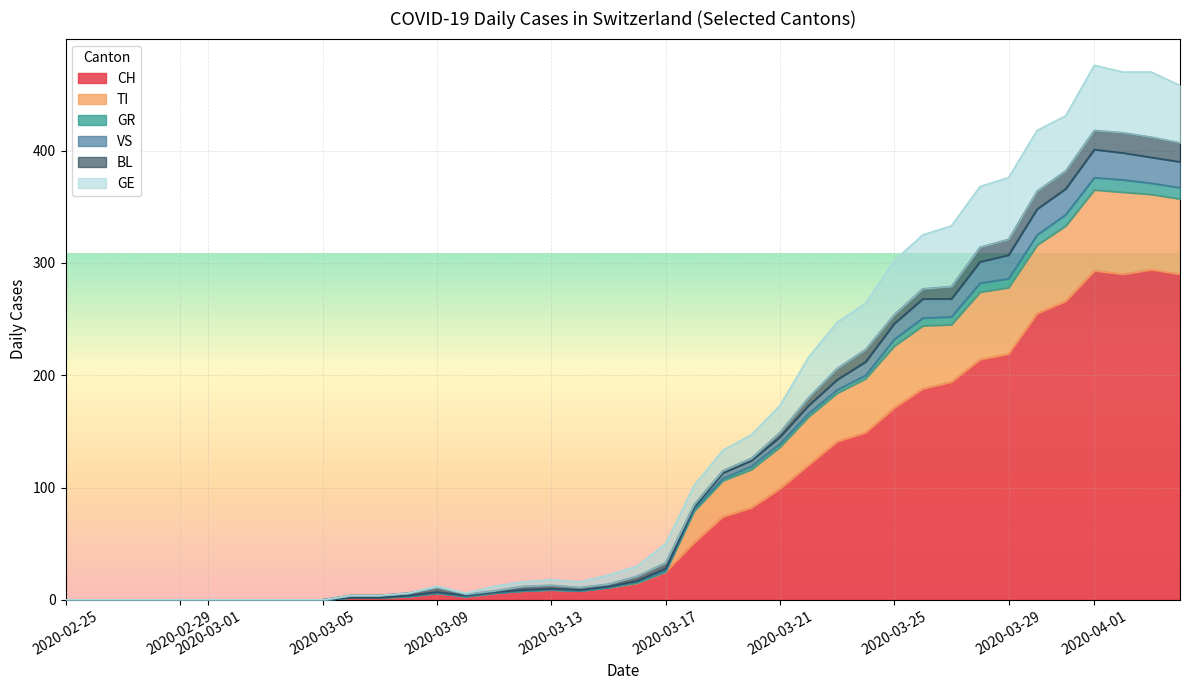

Which series has the largest total across all categories?

CH